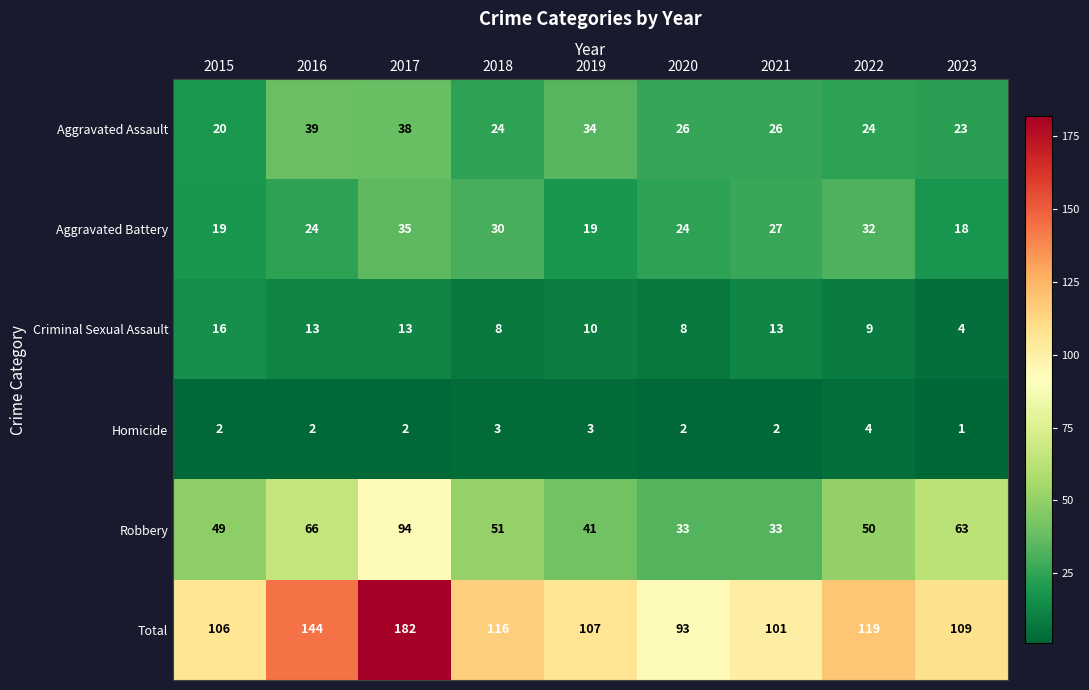

Which series has the largest range (max minus min)?

Total